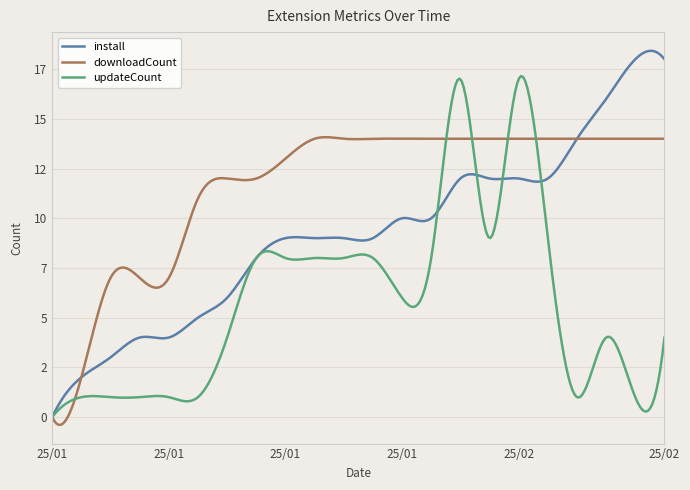

Does the chart have visible grid lines?

Yes